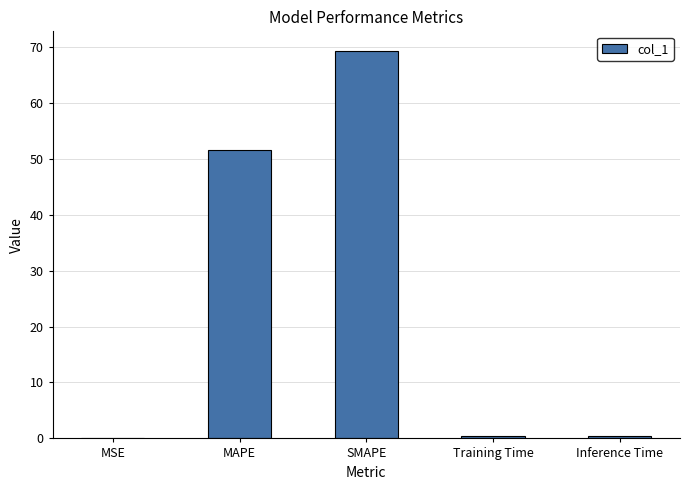

At which label is the value closest to 34?

MAPE